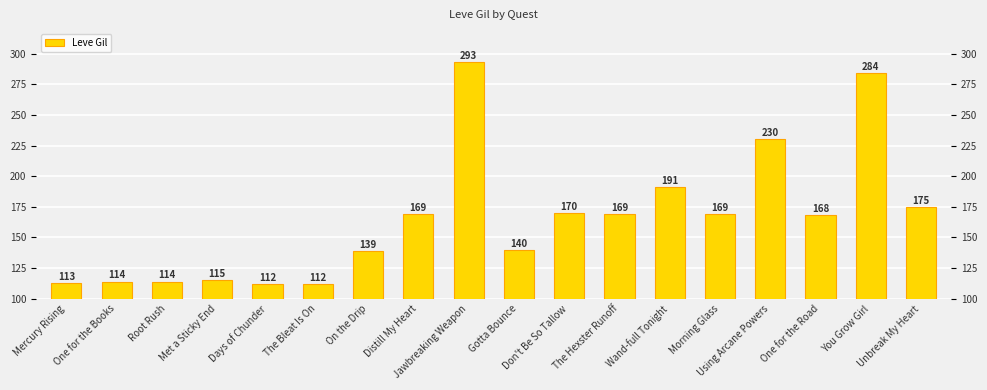

Are the bars grouped side by side (vs. stacked)?

No